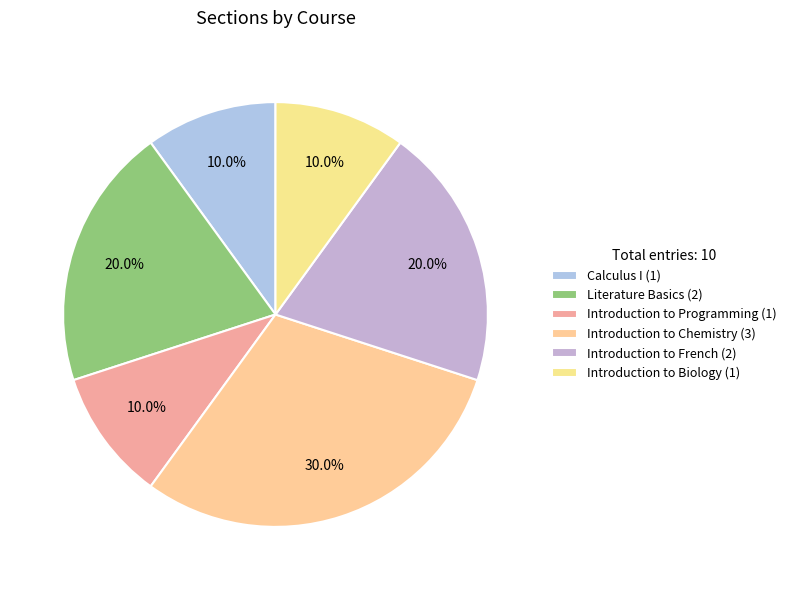

How many segments does this pie chart have?

6